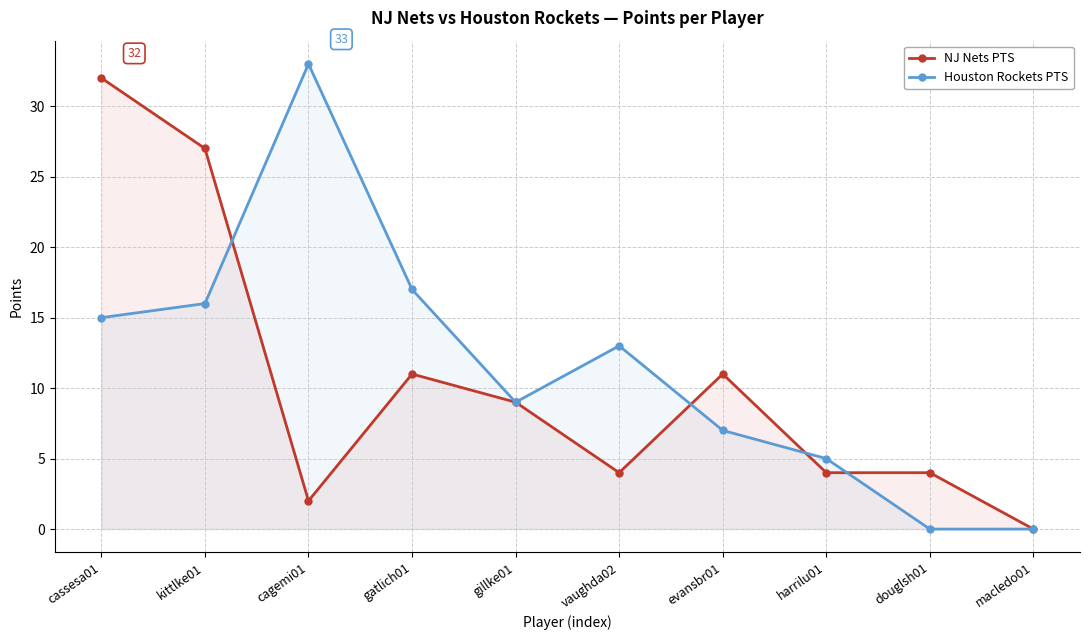

The NJ Nets PTS series shows 14 at cassesa01. True or false?

False